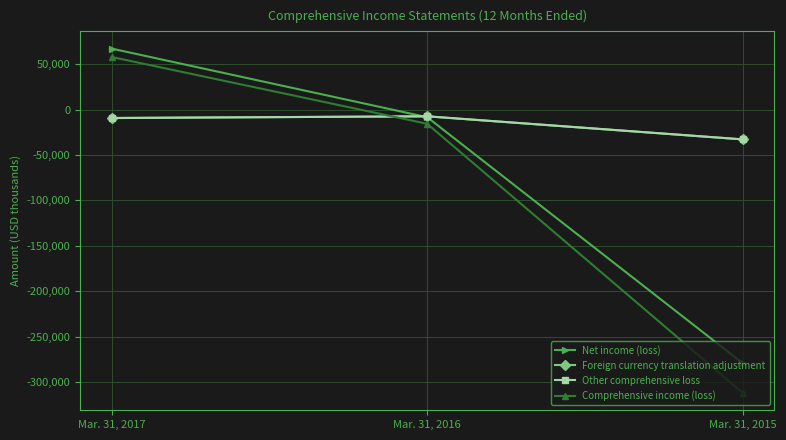

The Other comprehensive loss series shows -9246 at Mar. 31, 2017. True or false?

True